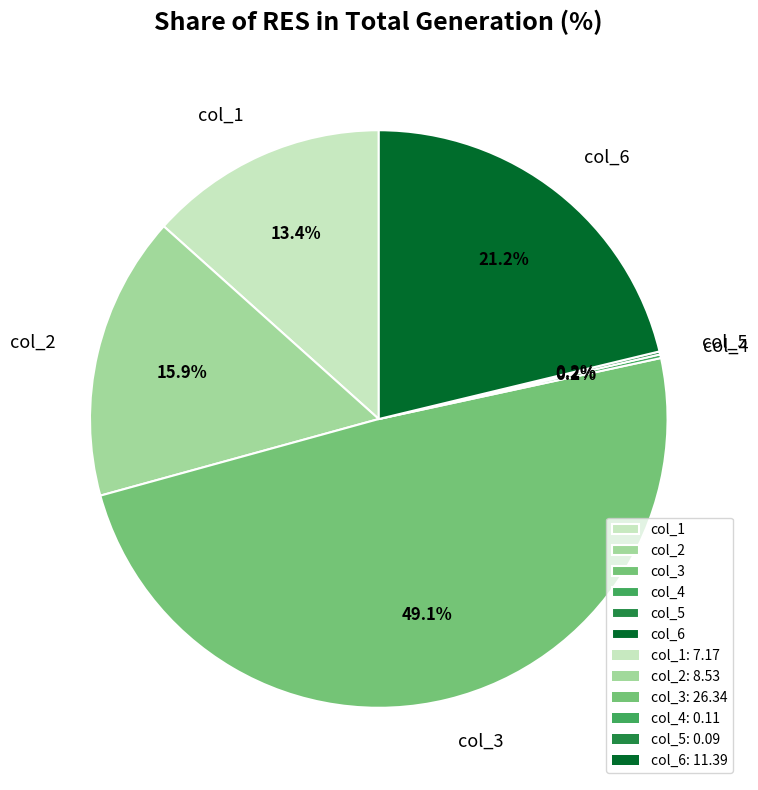

Which slice is the largest?

col_3